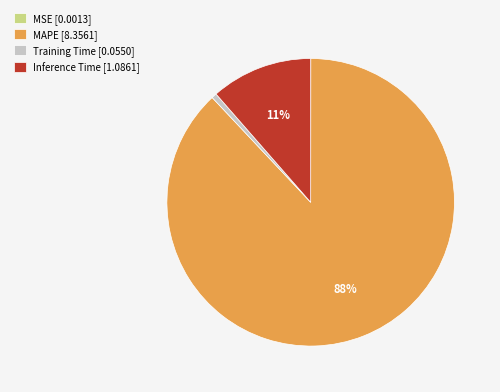

Which category has the biggest portion of the pie?

MAPE [8.3561]